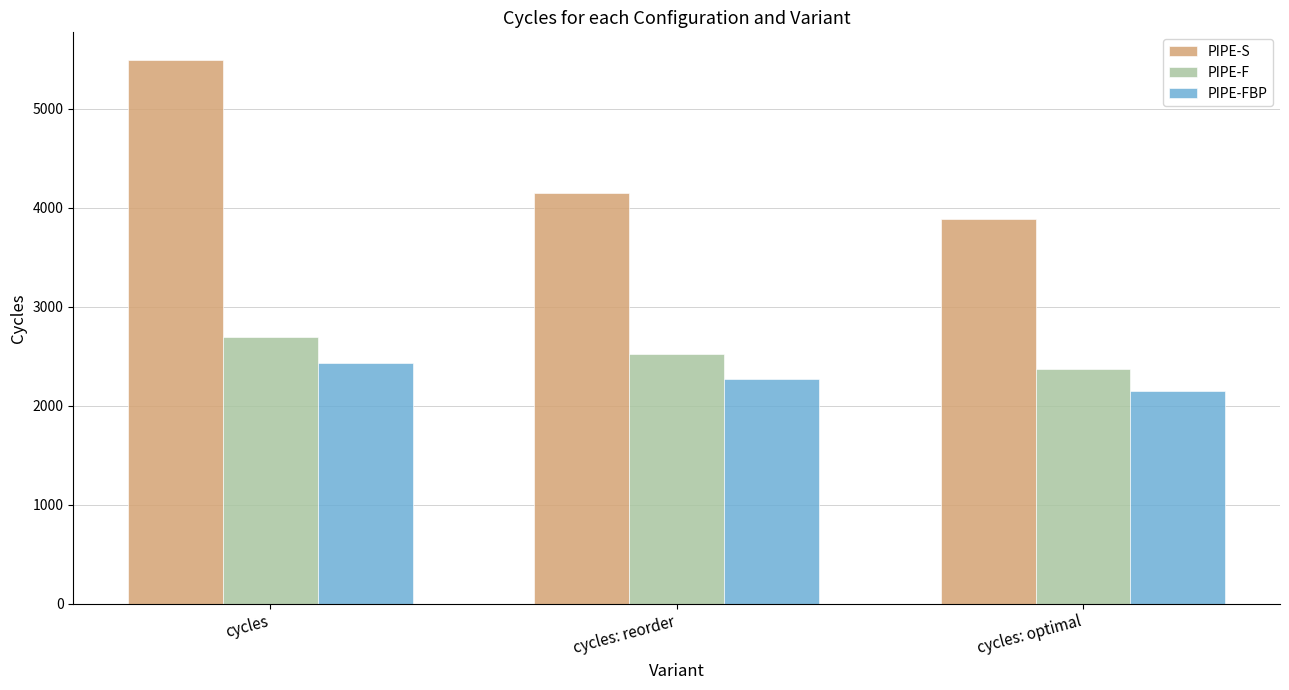

How many bars are there in total?

9